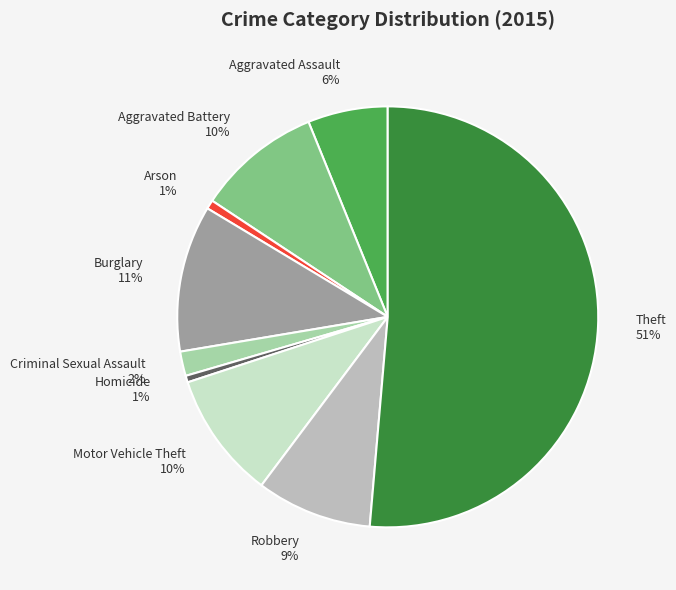

Which category accounts for the majority?

Theft